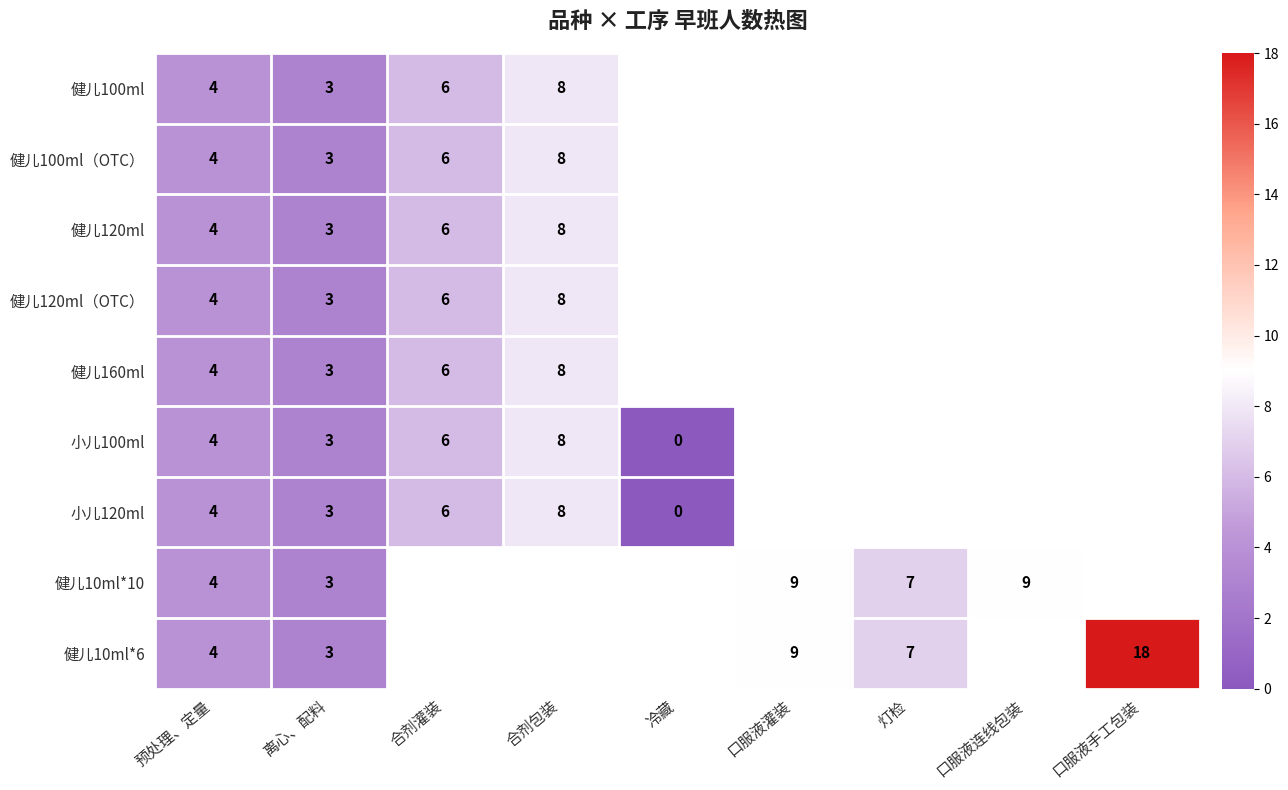

Is it true that 健儿100ml equals 3 at 合剂灌装?

False